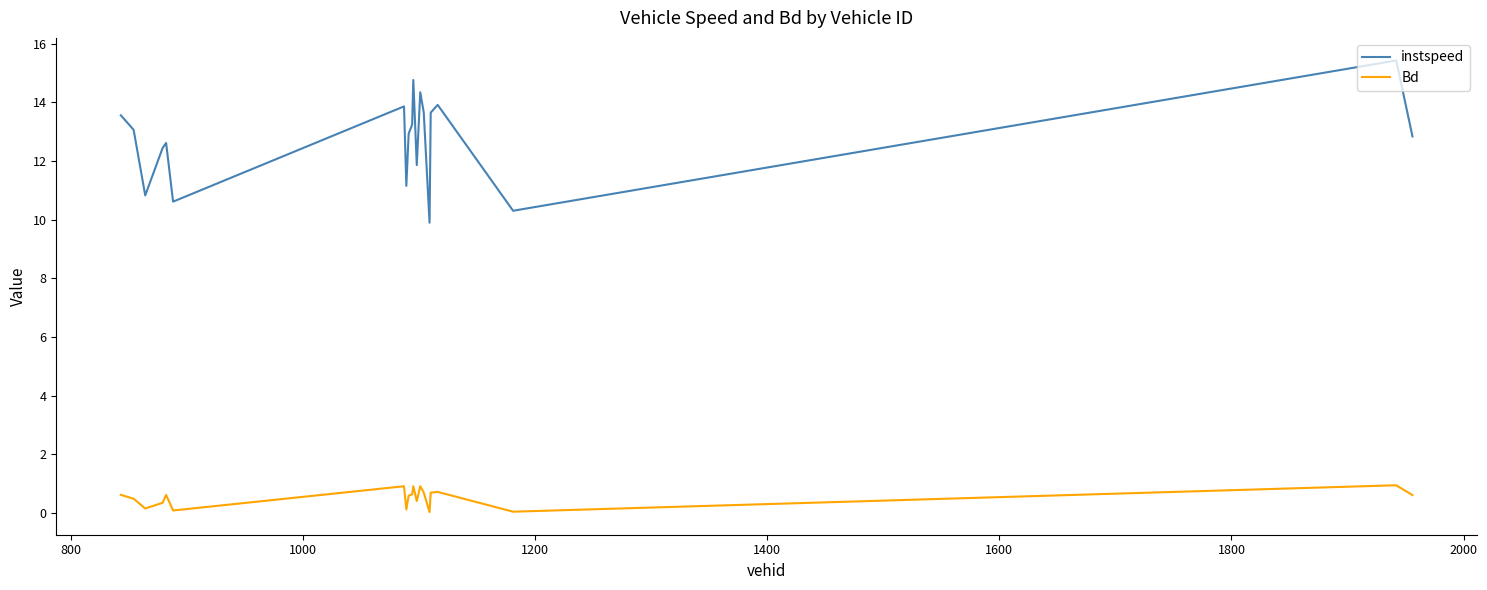

What is the greatest value displayed?

15.4